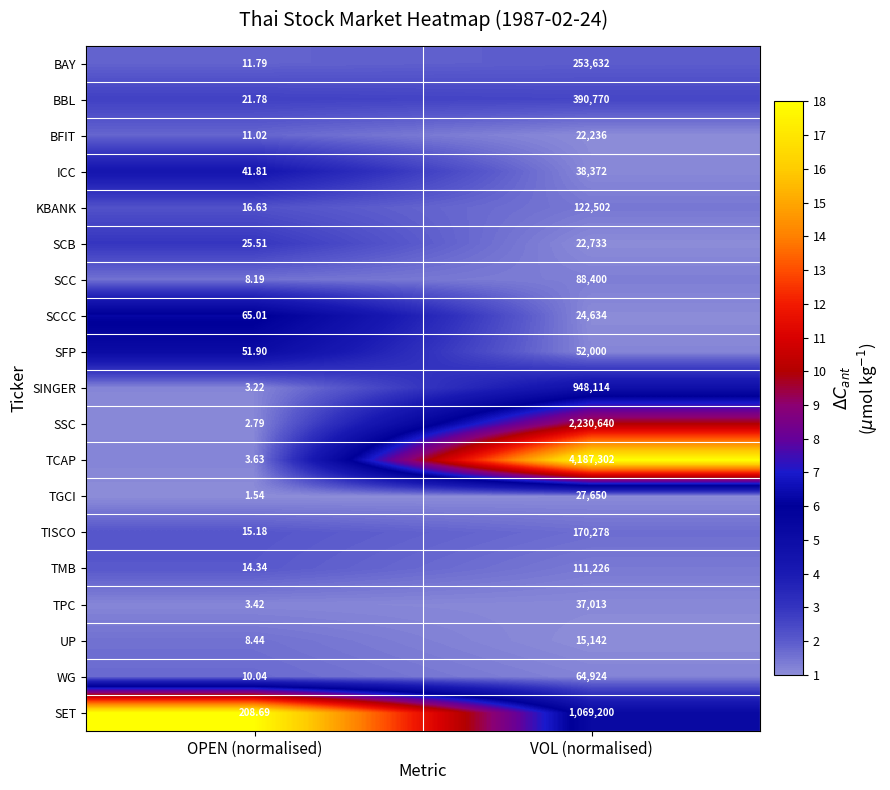

Is the value of WG at VOL (normalised) greater than the value of SCCC at OPEN (normalised)?

Yes